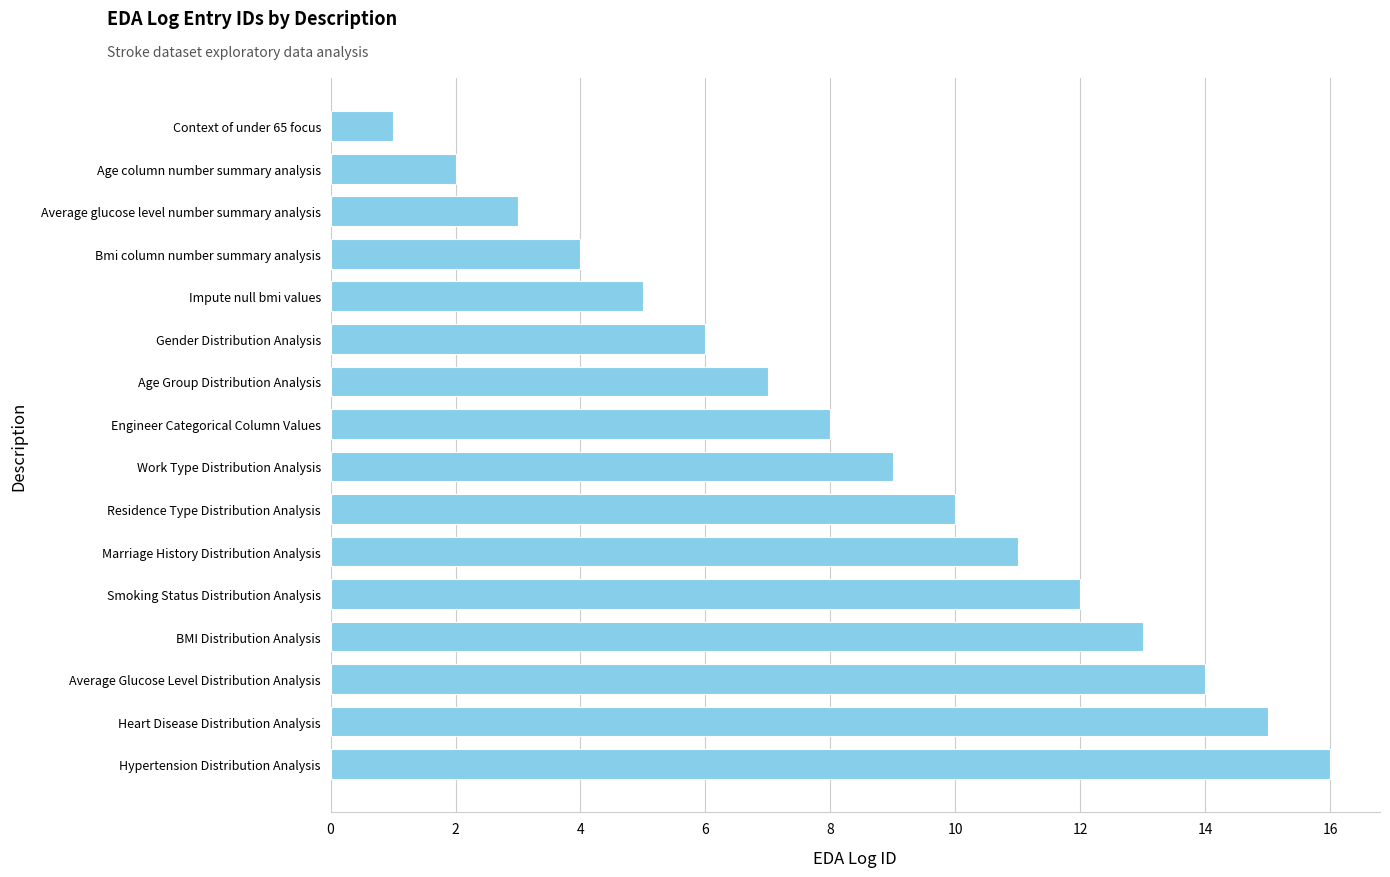

What is the approximate value at Bmi column number summary analysis?

4